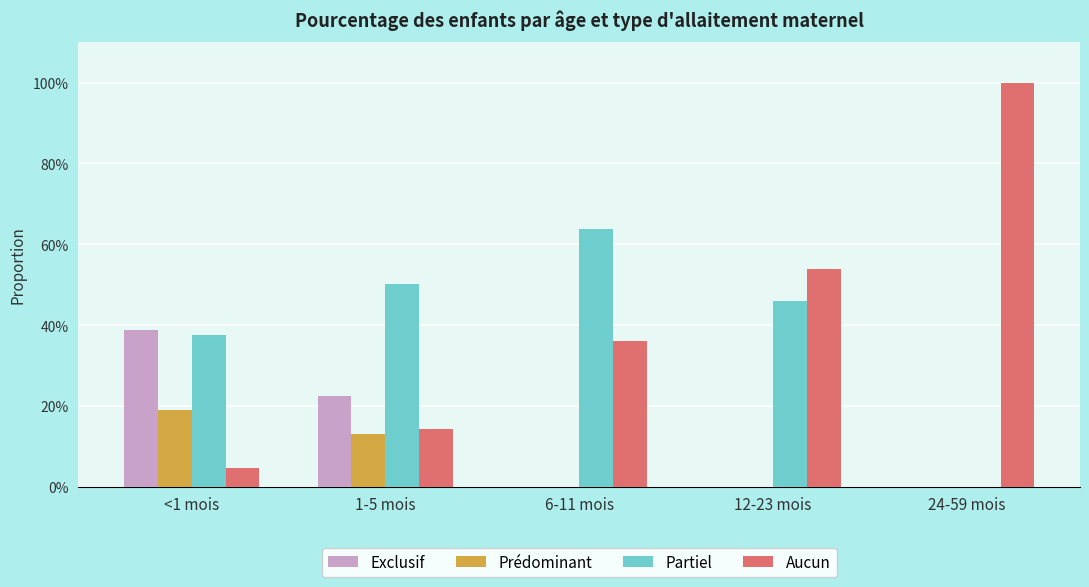

What value does the Prédominant series have at 1-5 mois?

0.1